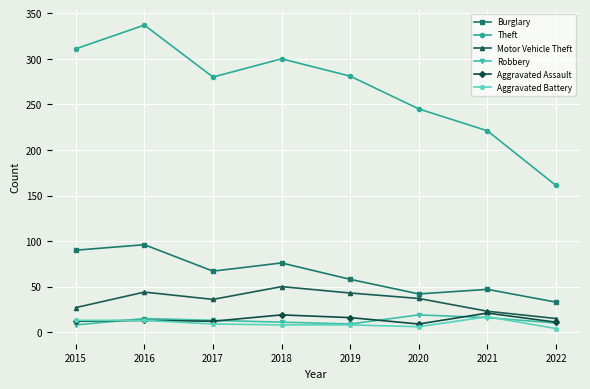

At which label is Theft closest to 249?

2020